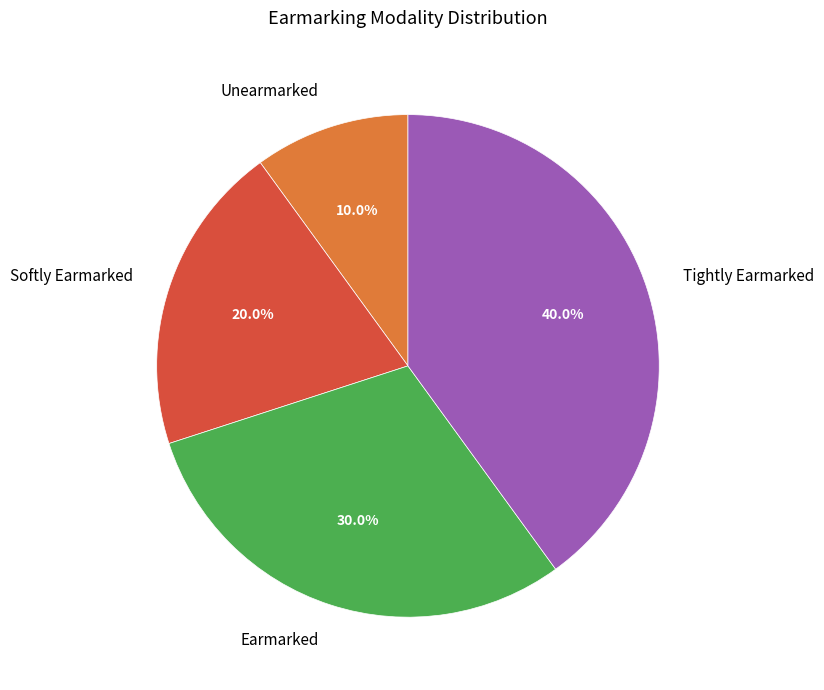

Which slice is the largest?

Tightly Earmarked